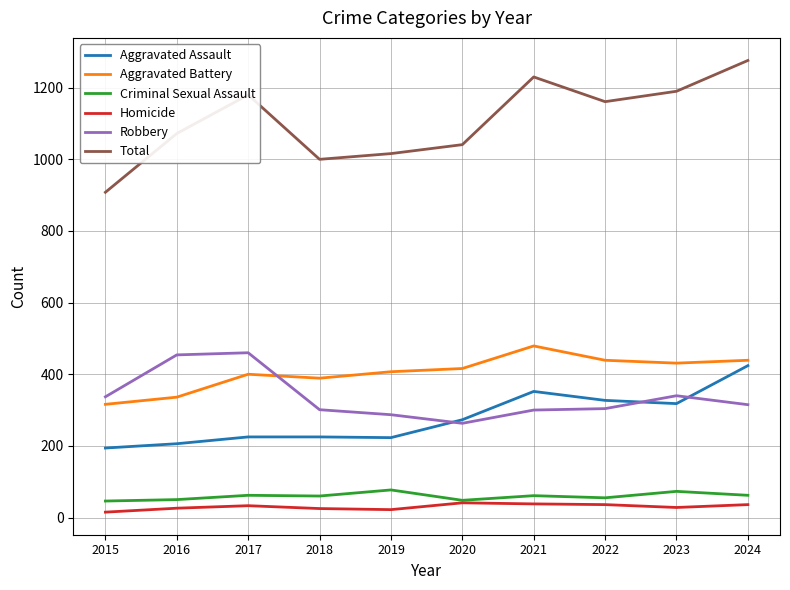

How many values in the Homicide series are below 33?

5